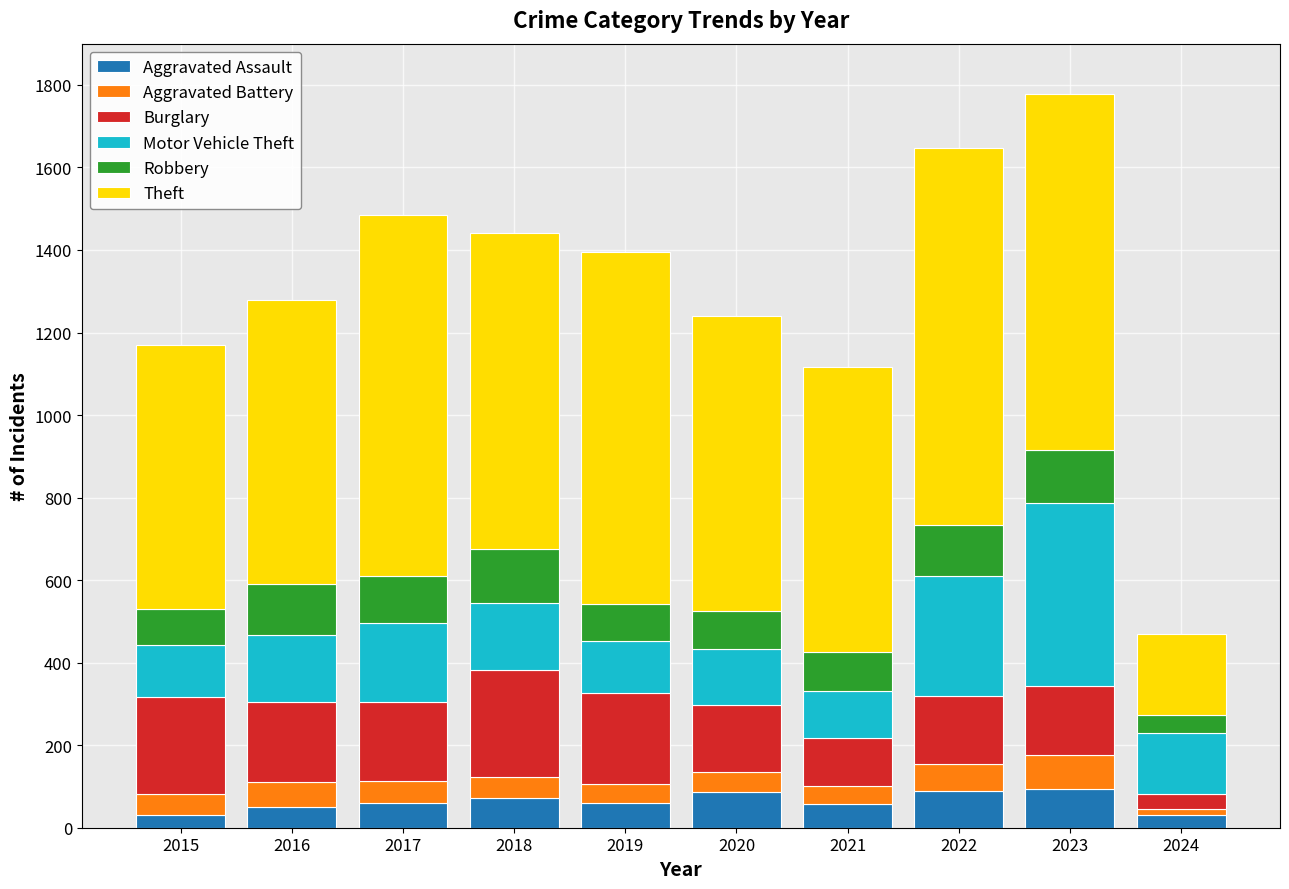

Is it true that Aggravated Assault equals 72 at 2018?

True